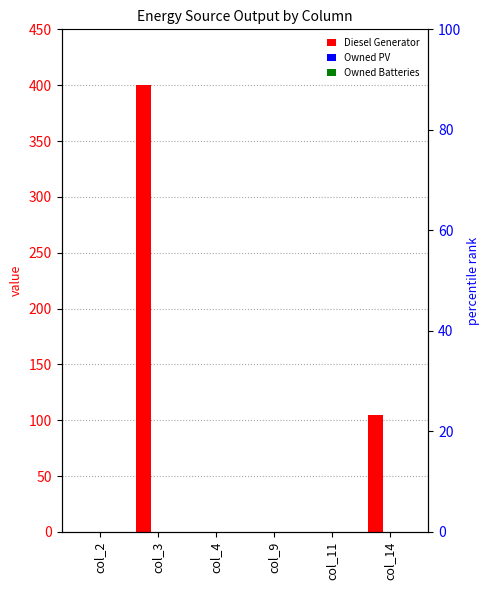

Count the Diesel Generator values in the range 0 to 105.

5